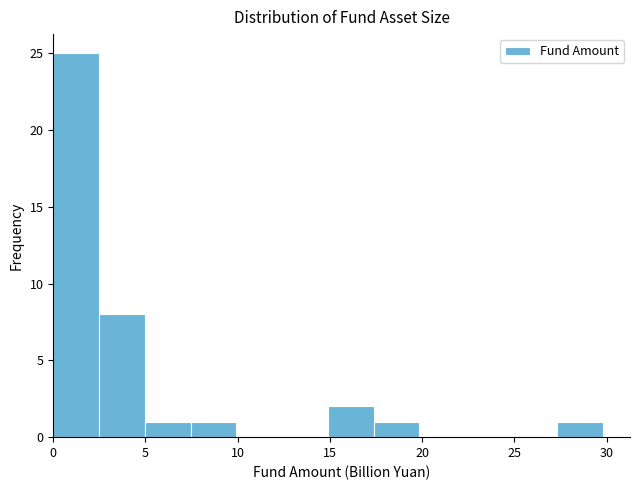

Over which range of the x-axis is the bar tallest?

0.0 to 2.5